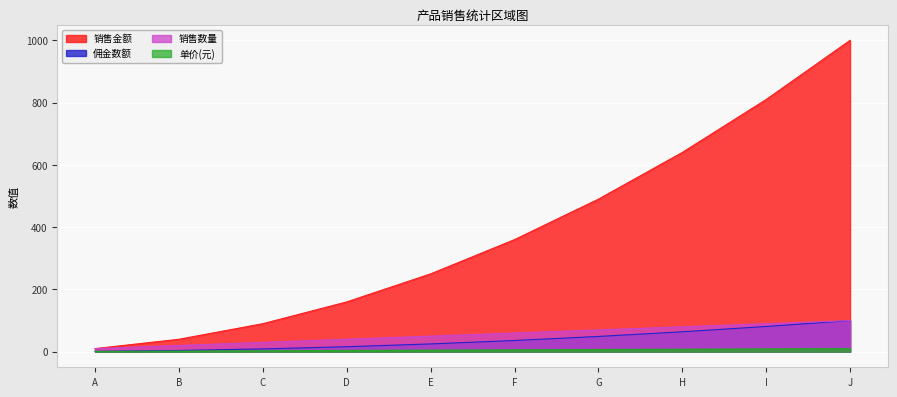

True or false: 销售金额 has a value of 387 at H.

False